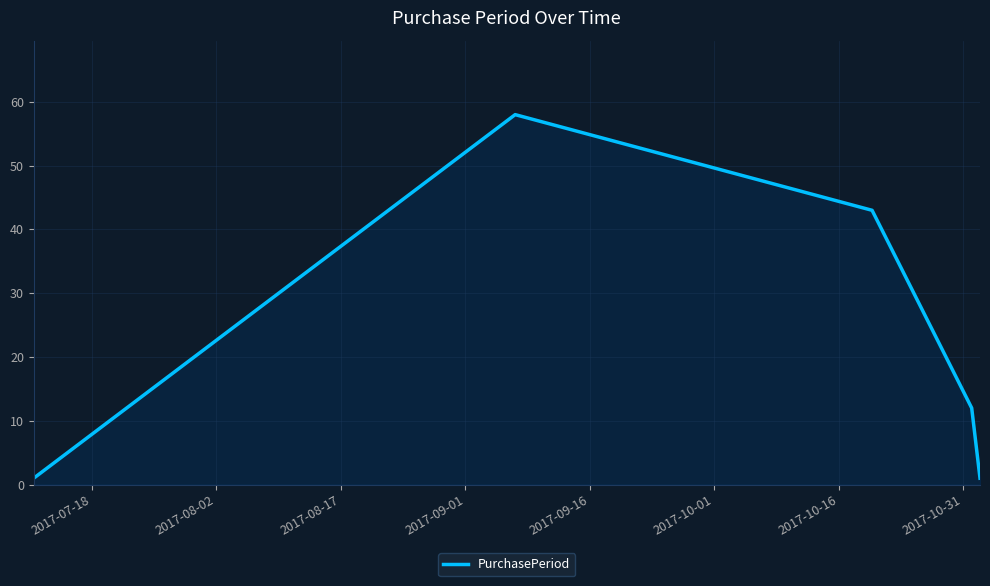

What is the smallest value displayed?

1